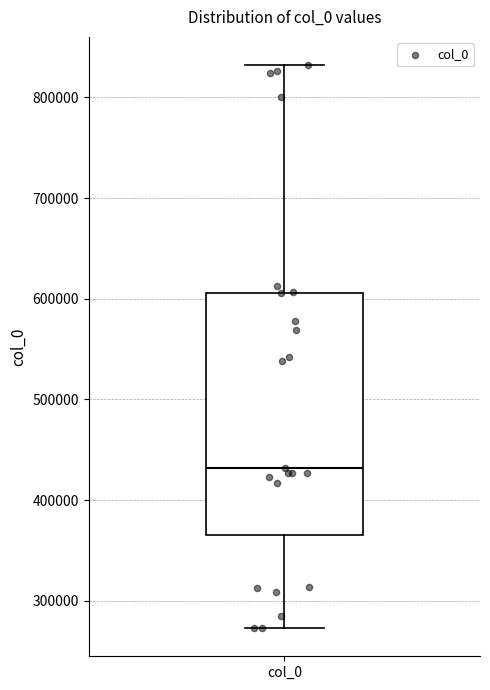

Read this box plot against the y-axis: the position of the median line, the range covered by the box, and the ends of both whiskers. The values are not printed on the chart, so give them approximately, as read against the axis.

median 430000, box 370000 to 610000, whiskers 270000 to 830000